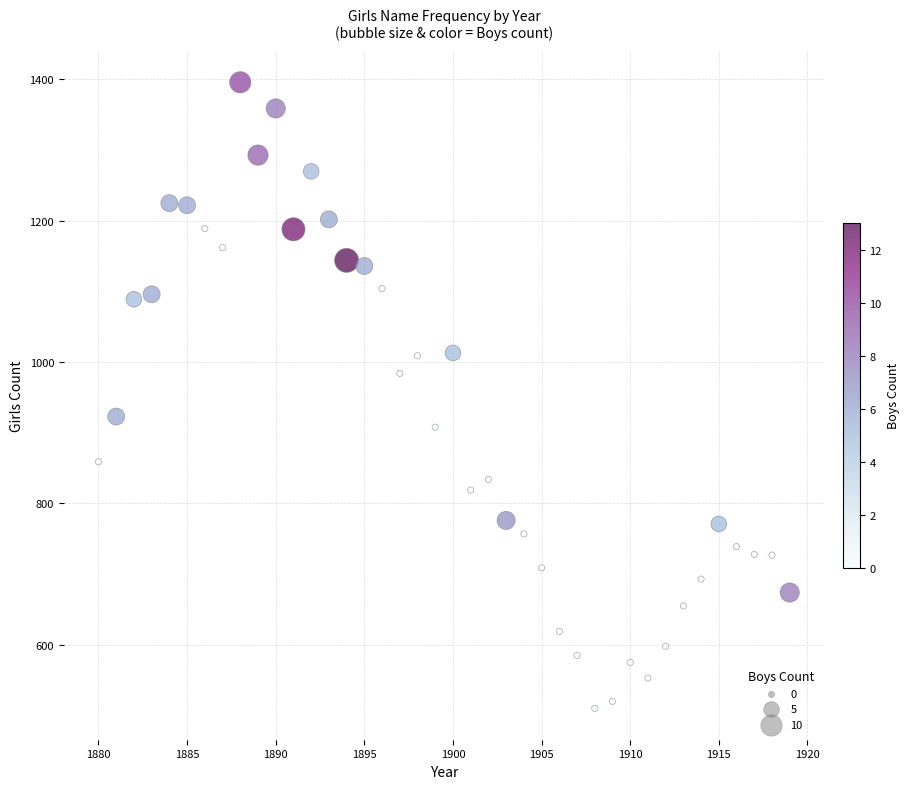

What is the range of Y values (max minus min)?

886